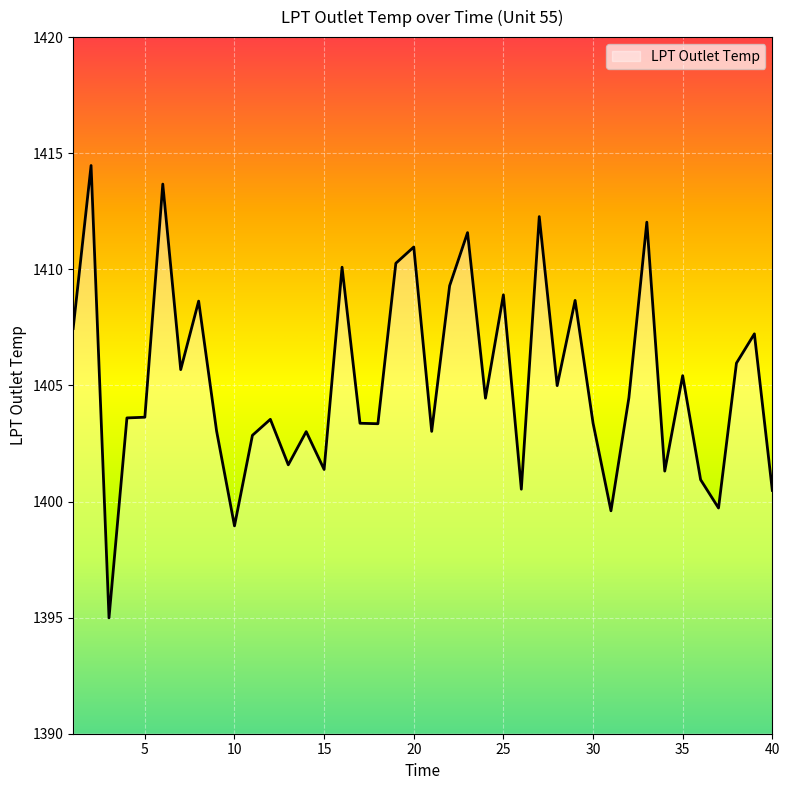

What is the difference between the maximum and minimum values?

19.5